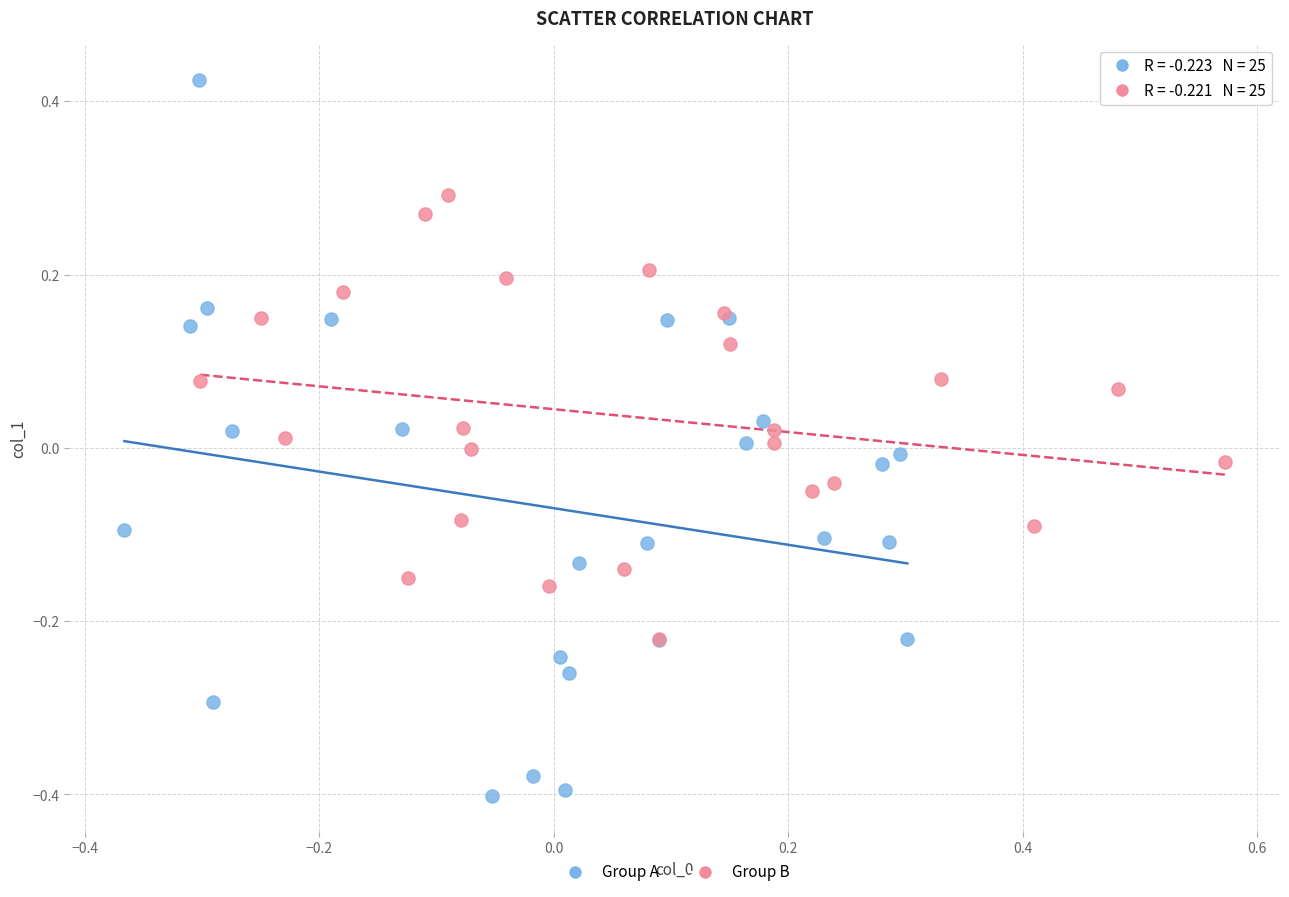

Which series contains the lowest Y value?

Group A